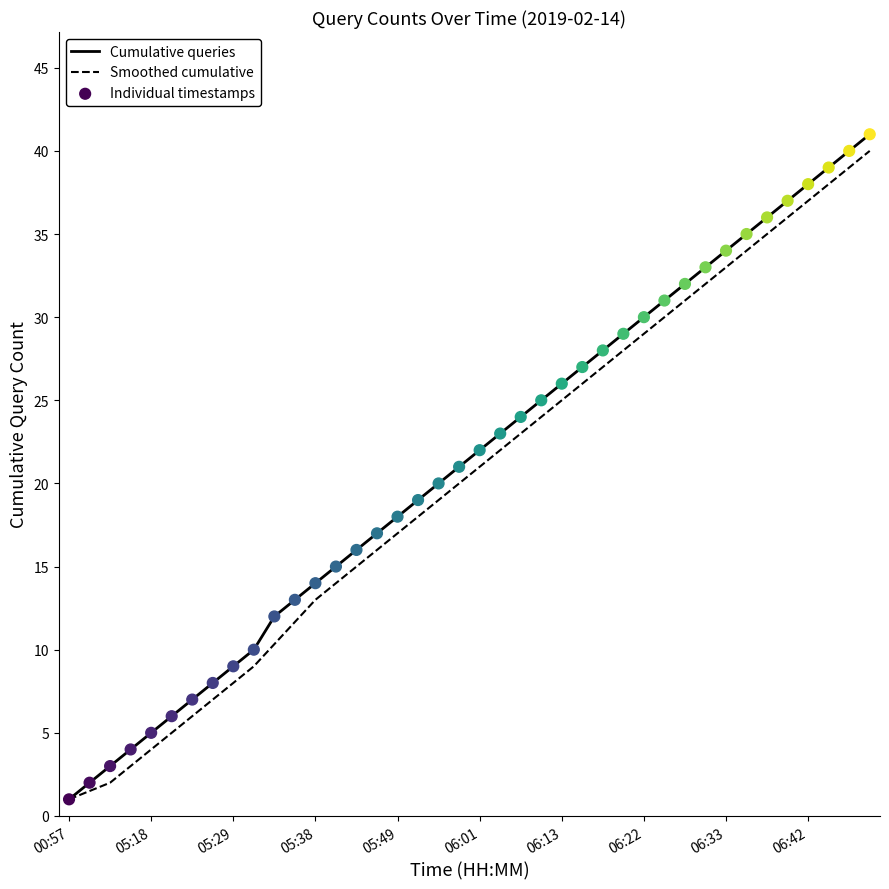

Which series has the largest range (max minus min)?

Cumulative queries